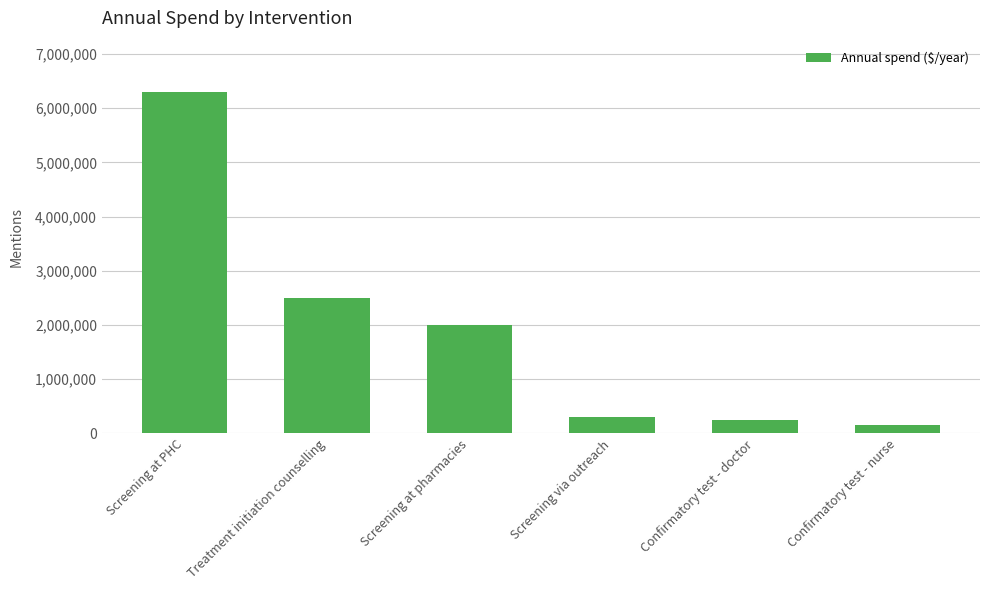

What is the label of the 3rd bar from the left?

Screening at pharmacies